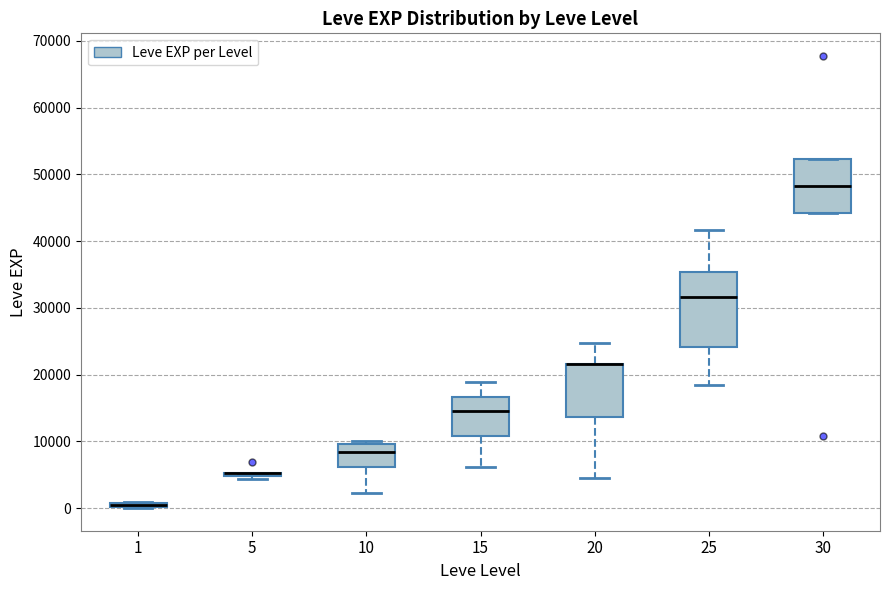

Comparing the boxes themselves (not the whiskers), which one is the tallest?

25